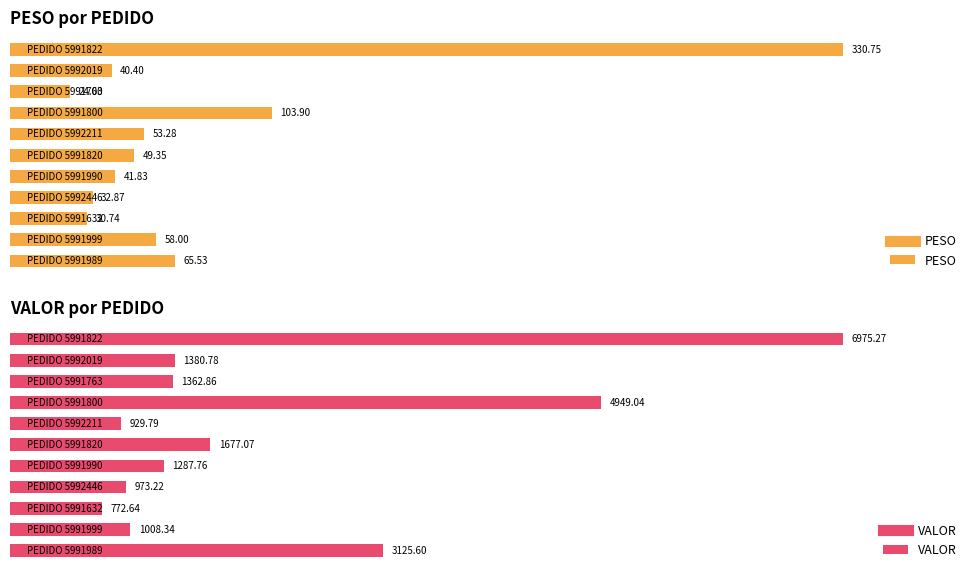

What is the highest value of the PESO series?

330.8